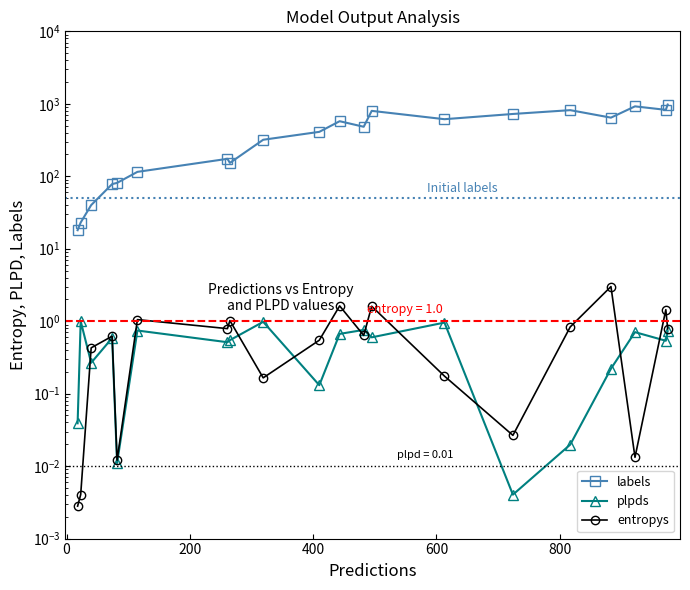

In entropys, how many points are lower than both neighbors (excluding endpoints)?

6